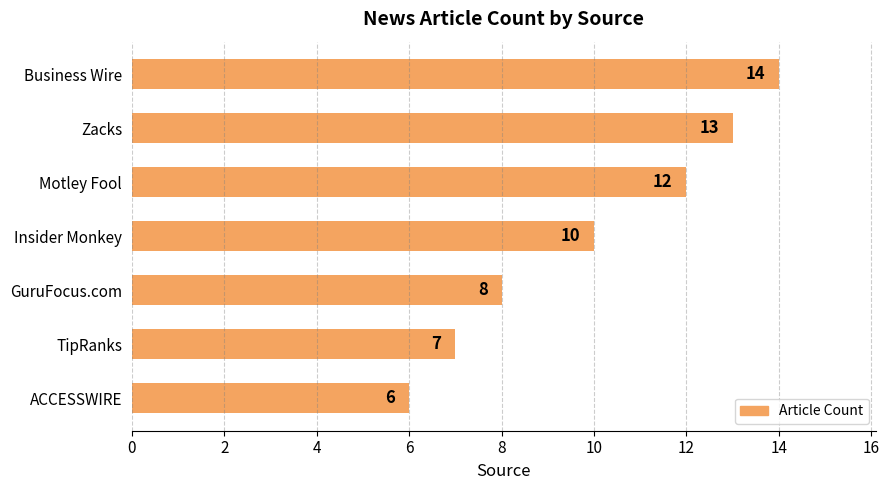

What is the minimum value shown in the chart?

6